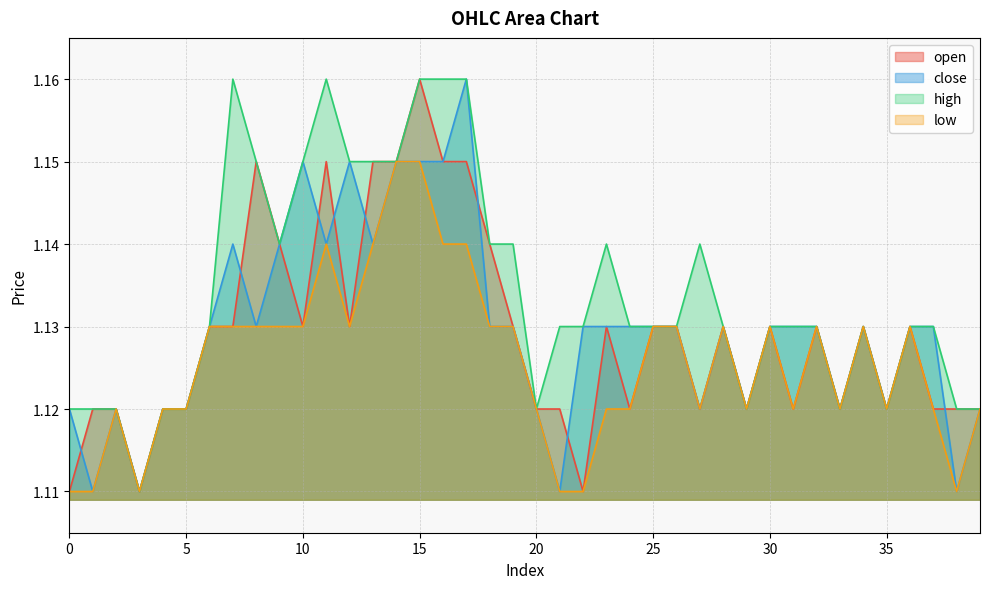

How many interior local peaks does the open series have?

9